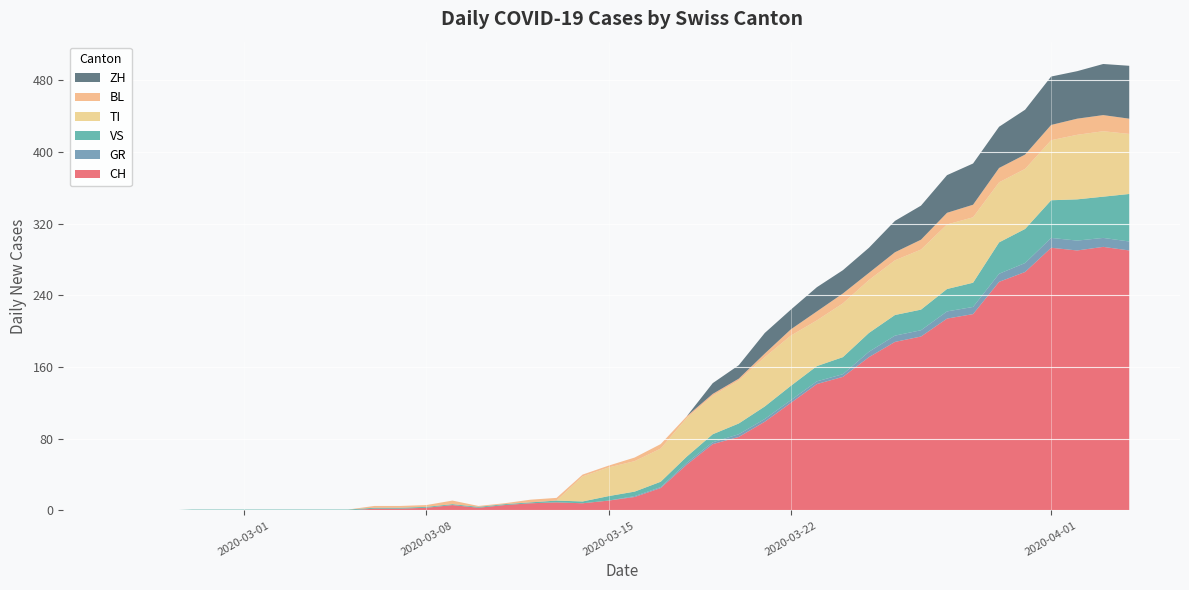

Reading left to right, extract all data points from this chart.

CH: 2020-02-25=0	2020-02-26=0	2020-02-27=0	2020-02-28=0	2020-02-29=0	2020-03-01=0	2020-03-02=0	2020-03-03=0	2020-03-04=0	2020-03-05=0	2020-03-06=2	2020-03-07=2	2020-03-08=3	2020-03-09=6	2020-03-10=3	2020-03-11=6	2020-03-12=8	2020-03-13=9	2020-03-14=8	2020-03-15=11	2020-03-16=15	2020-03-17=25	2020-03-18=51	2020-03-19=74	2020-03-20=82	2020-03-21=99	2020-03-22=120	2020-03-23=141	2020-03-24=149	2020-03-25=171	2020-03-26=188	2020-03-27=194	2020-03-28=214	2020-03-29=219	2020-03-30=255	2020-03-31=266	2020-04-01=293	2020-04-02=290	2020-04-03=294	2020-04-04=290
GR: 2020-02-25=0	2020-02-26=0	2020-02-27=0	2020-02-28=0	2020-02-29=0	2020-03-01=0	2020-03-02=0	2020-03-03=0	2020-03-04=0	2020-03-05=0	2020-03-06=0	2020-03-07=0	2020-03-08=0	2020-03-09=0	2020-03-10=0	2020-03-11=0	2020-03-12=0	2020-03-13=0	2020-03-14=0	2020-03-15=0	2020-03-16=1	2020-03-17=1	2020-03-18=2	2020-03-19=2	2020-03-20=3	2020-03-21=3	2020-03-22=3	2020-03-23=3	2020-03-24=3	2020-03-25=6	2020-03-26=7	2020-03-27=7	2020-03-28=8	2020-03-29=8	2020-03-30=9	2020-03-31=10	2020-04-01=11	2020-04-02=11	2020-04-03=10	2020-04-04=10
VS: 2020-02-25=0	2020-02-26=0	2020-02-27=0	2020-02-28=1	2020-02-29=1	2020-03-01=1	2020-03-02=1	2020-03-03=1	2020-03-04=1	2020-03-05=1	2020-03-06=1	2020-03-07=1	2020-03-08=1	2020-03-09=1	2020-03-10=1	2020-03-11=1	2020-03-12=1	2020-03-13=2	2020-03-14=2	2020-03-15=5	2020-03-16=5	2020-03-17=6	2020-03-18=7	2020-03-19=9	2020-03-20=12	2020-03-21=14	2020-03-22=16	2020-03-23=17	2020-03-24=19	2020-03-25=21	2020-03-26=23	2020-03-27=23	2020-03-28=25	2020-03-29=27	2020-03-30=35	2020-03-31=38	2020-04-01=42	2020-04-02=46	2020-04-03=46	2020-04-04=53
TI: 2020-02-25=0	2020-02-26=0	2020-02-27=0	2020-02-28=0	2020-02-29=0	2020-03-01=0	2020-03-02=0	2020-03-03=0	2020-03-04=0	2020-03-05=0	2020-03-06=0	2020-03-07=0	2020-03-08=0	2020-03-09=0	2020-03-10=0	2020-03-11=0	2020-03-12=0	2020-03-13=0	2020-03-14=28	2020-03-15=32	2020-03-16=34	2020-03-17=37	2020-03-18=43	2020-03-19=43	2020-03-20=48	2020-03-21=55	2020-03-22=56	2020-03-23=51	2020-03-24=60	2020-03-25=59	2020-03-26=61	2020-03-27=67	2020-03-28=72	2020-03-29=73	2020-03-30=67	2020-03-31=67	2020-04-01=67	2020-04-02=72	2020-04-03=73	2020-04-04=67
BL: 2020-02-25=0	2020-02-26=0	2020-02-27=0	2020-02-28=0	2020-02-29=0	2020-03-01=0	2020-03-02=0	2020-03-03=0	2020-03-04=0	2020-03-05=0	2020-03-06=2	2020-03-07=2	2020-03-08=2	2020-03-09=4	2020-03-10=1	2020-03-11=1	2020-03-12=3	2020-03-13=3	2020-03-14=2	2020-03-15=2	2020-03-16=4	2020-03-17=5	2020-03-18=2	2020-03-19=2	2020-03-20=2	2020-03-21=4	2020-03-22=7	2020-03-23=10	2020-03-24=11	2020-03-25=8	2020-03-26=9	2020-03-27=11	2020-03-28=13	2020-03-29=14	2020-03-30=16	2020-03-31=16	2020-04-01=17	2020-04-02=18	2020-04-03=18	2020-04-04=17
ZH: 2020-02-25=0	2020-02-26=0	2020-02-27=0	2020-02-28=0	2020-02-29=0	2020-03-01=0	2020-03-02=0	2020-03-03=0	2020-03-04=0	2020-03-05=0	2020-03-06=0	2020-03-07=0	2020-03-08=0	2020-03-09=0	2020-03-10=0	2020-03-11=0	2020-03-12=0	2020-03-13=0	2020-03-14=0	2020-03-15=0	2020-03-16=0	2020-03-17=0	2020-03-18=0	2020-03-19=12	2020-03-20=15	2020-03-21=23	2020-03-22=22	2020-03-23=27	2020-03-24=26	2020-03-25=28	2020-03-26=35	2020-03-27=38	2020-03-28=42	2020-03-29=46	2020-03-30=46	2020-03-31=50	2020-04-01=54	2020-04-02=53	2020-04-03=57	2020-04-04=59